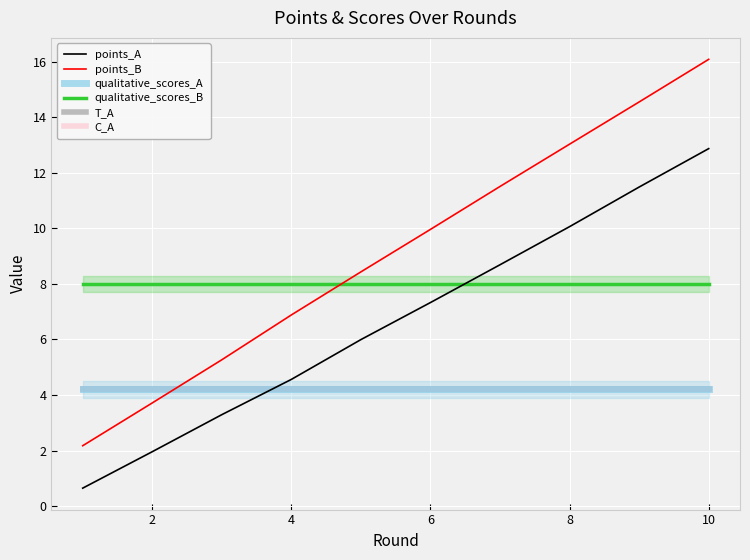

What is the difference between the second highest and minimum values in the points_B series?

12.4